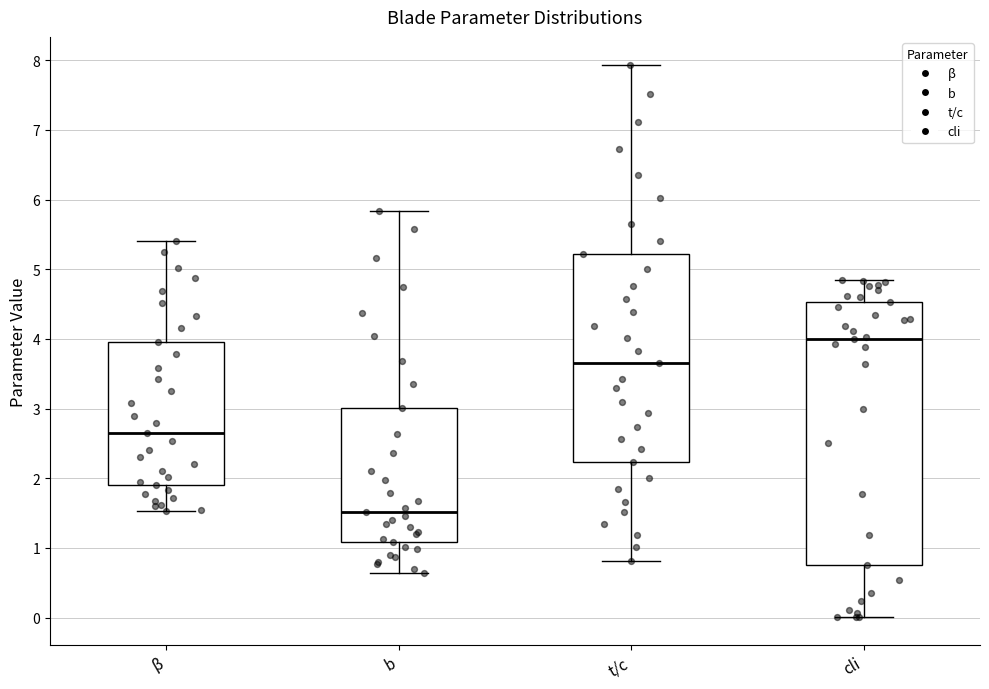

Reading left to right, read every box against the y-axis: the position of its median line, the range the box covers, and the ends of its whiskers. The values are not printed on the chart, so give them approximately, as read against the axis.

β: median 2.7, box 1.9 to 4.0, whiskers 1.5 to 5.4
b: median 1.5, box 1.1 to 3.0, whiskers 0.6 to 5.8
t/c: median 3.7, box 2.2 to 5.2, whiskers 0.8 to 7.9
cli: median 4.0, box 0.8 to 4.5, whiskers 0.0 to 4.8